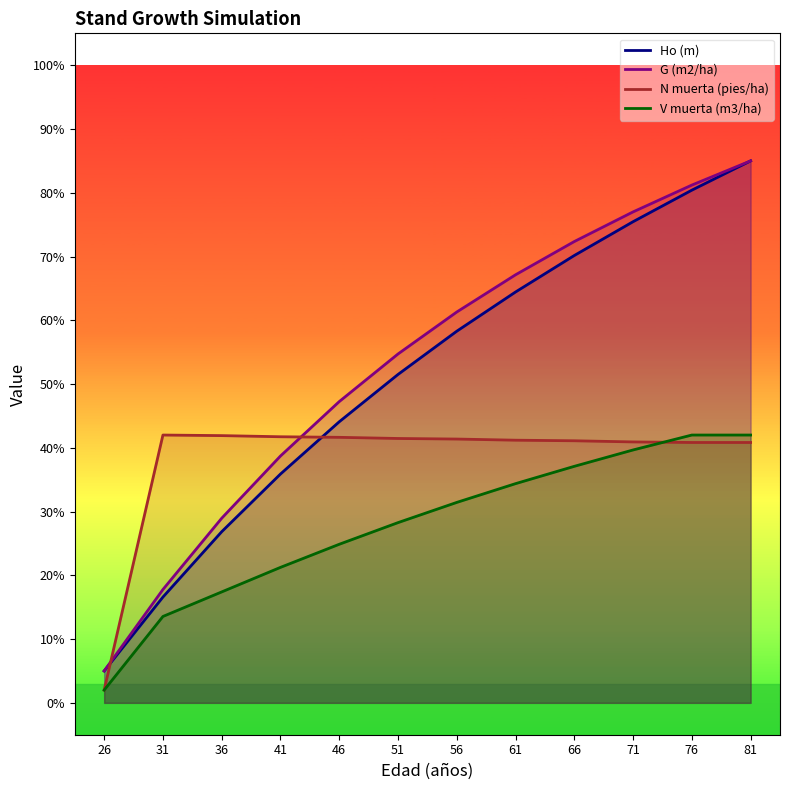

What is the value of the G (m2/ha) point at the 7th from the left?

61.3